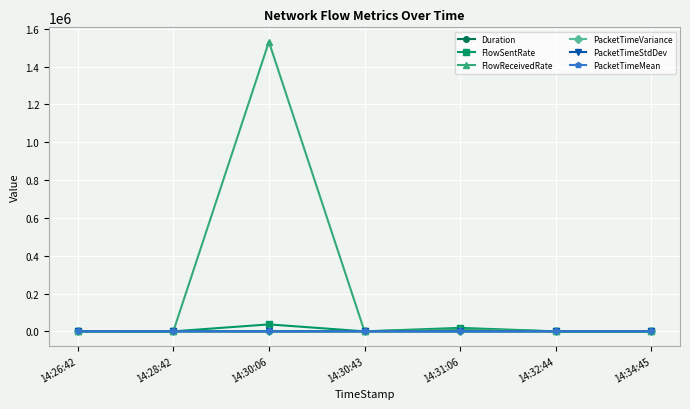

The value of Duration at 14:31:06 is 0.0. True or false?

True